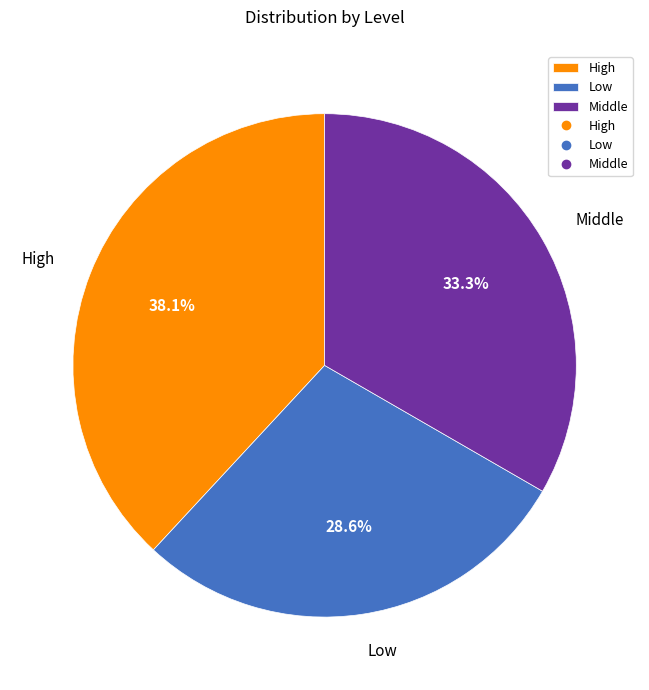

Does any single category account for the majority?

No